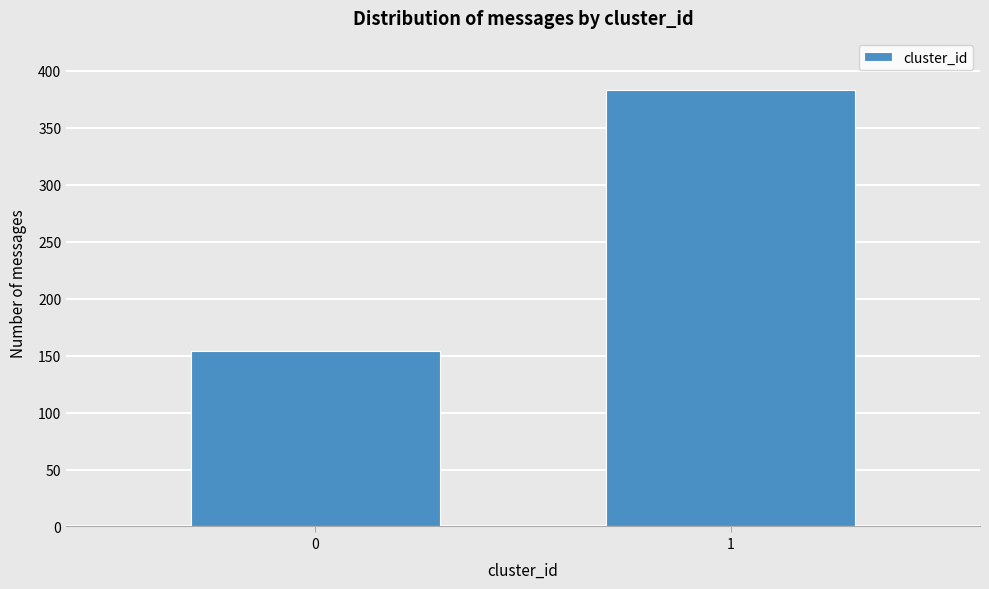

Reading left to right, what are all the values shown in this chart?

154	383